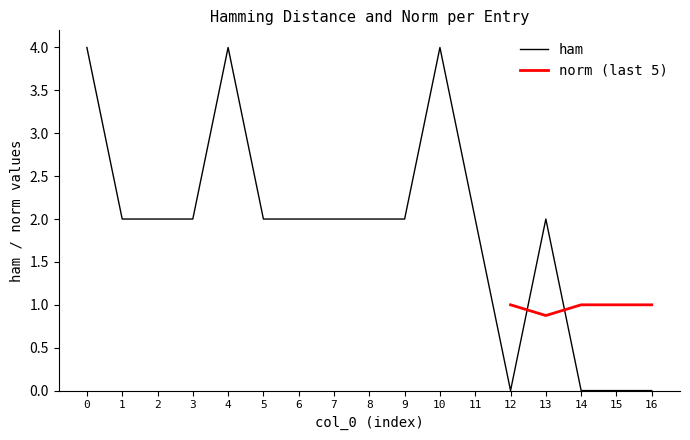

List the labels in order of value, largest first.

0, 4, 10, 1, 2, 3, 5, 6, 7, 8, 9, 11, 13, 12, 14, 15, 16